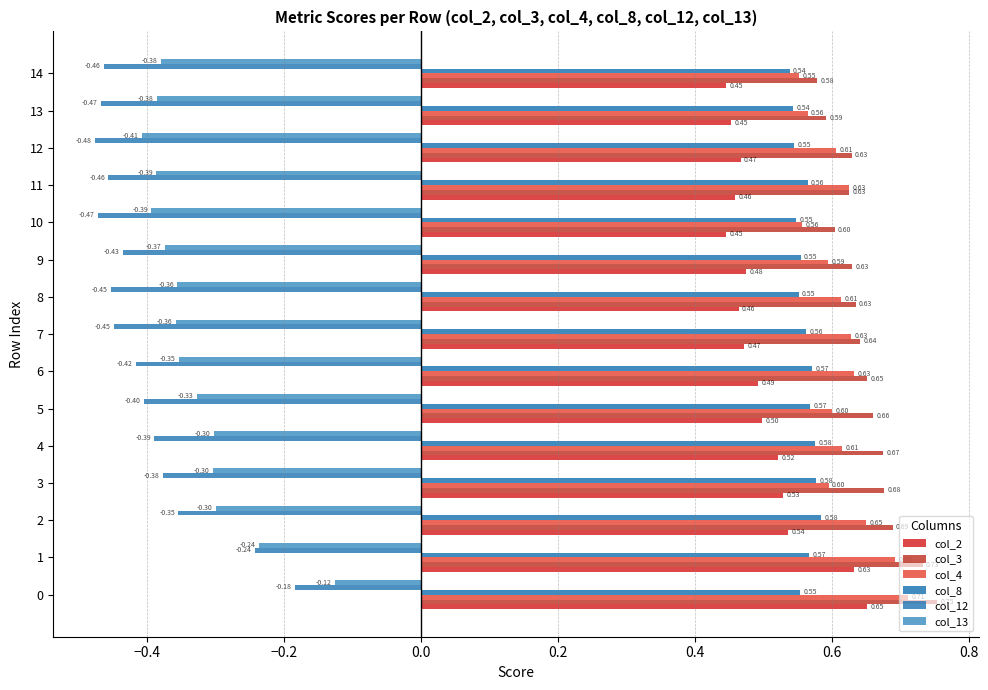

Which category has the highest value in the col_3 series?

0